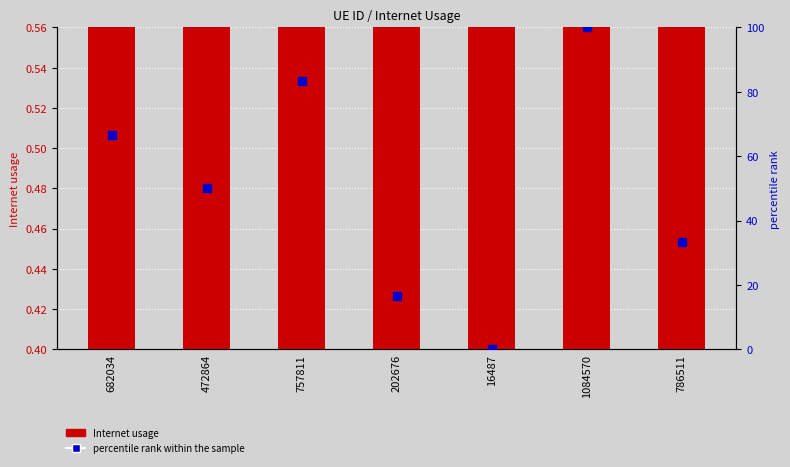

Which series has the widest spread of Y values?

percentile rank within the sample